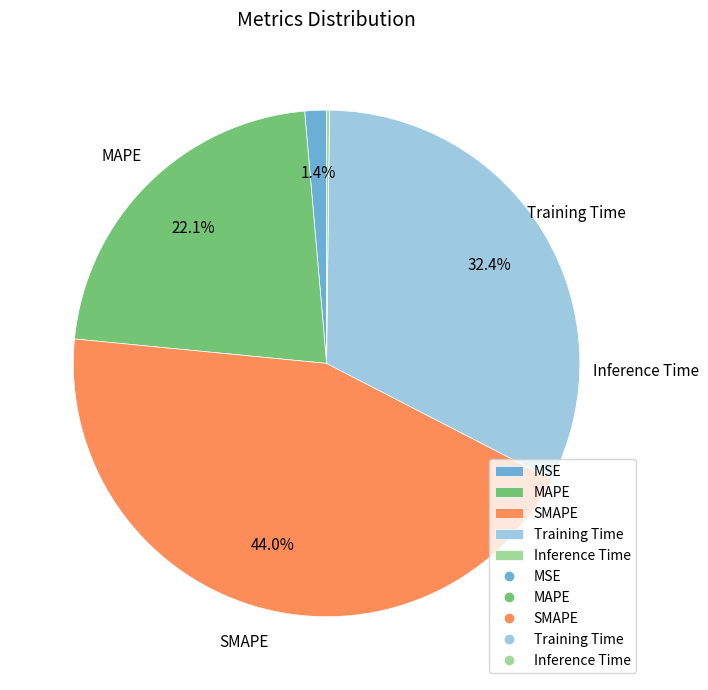

Is there any slice that represents more than half of the pie?

No